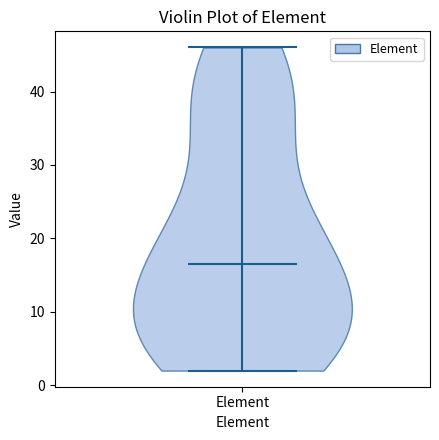

Read this violin plot against the y-axis: where its median line is, and the lowest and highest points the violin reaches. The values are not printed on the chart, so give them approximately, as read against the axis.

median line 17, lowest point 2, highest point 46